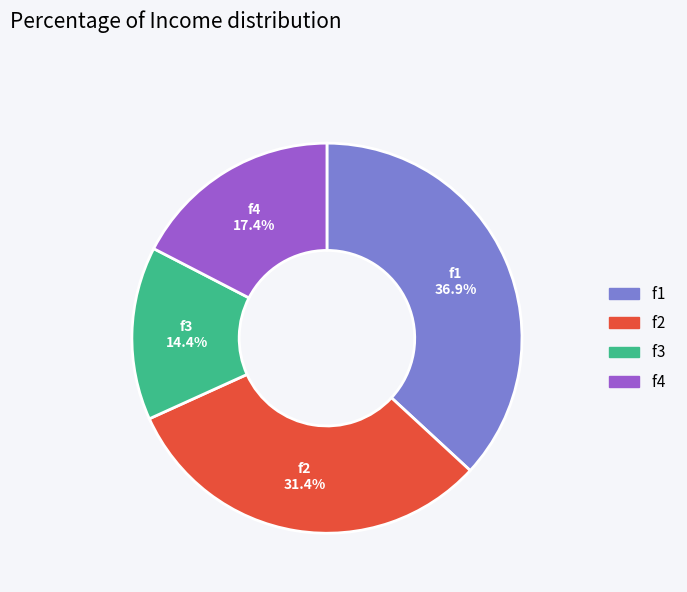

How many slices are in this pie chart?

4